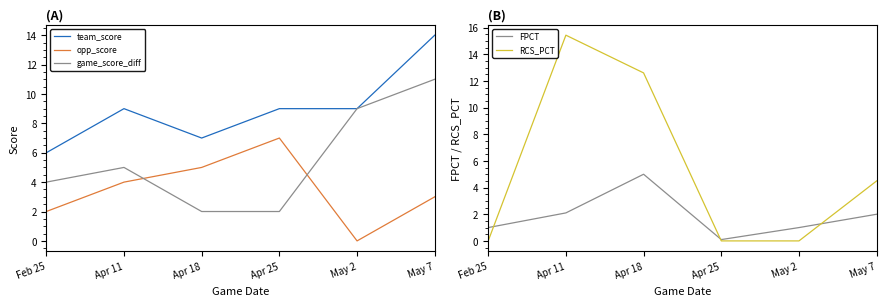

What is the lowest value of the game_score_diff series?

2